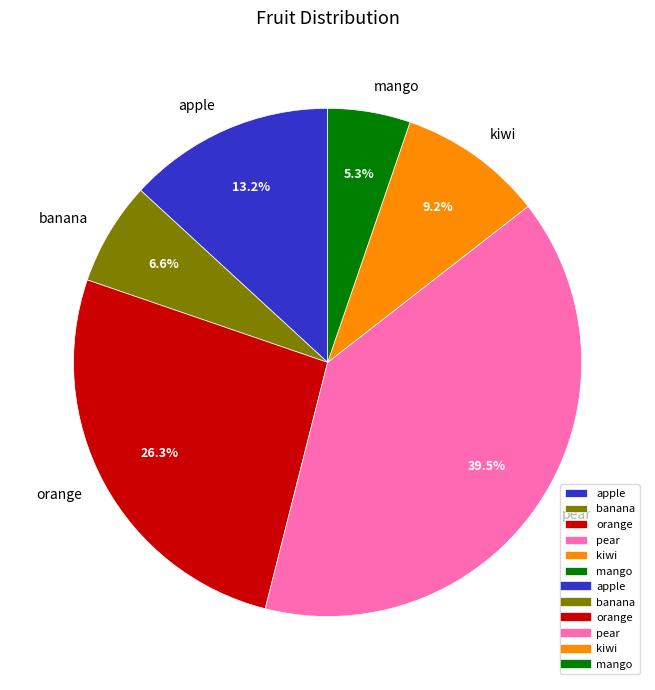

How many segments does this pie chart have?

6